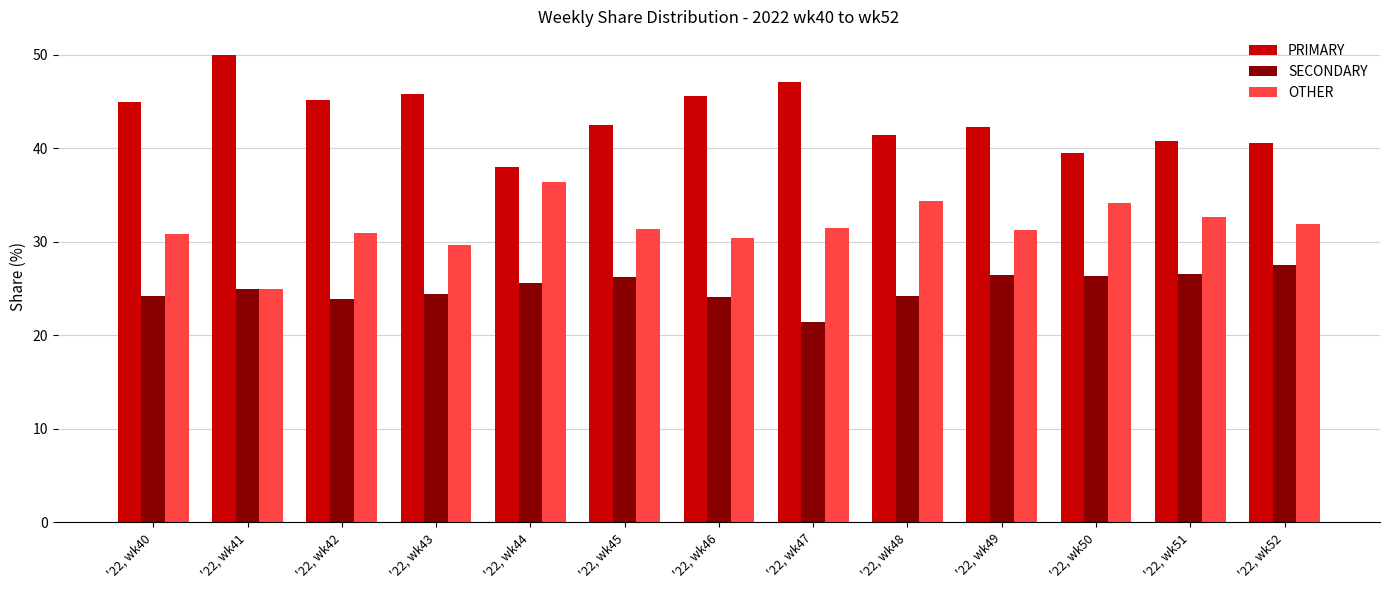

Which category has the highest value in the SECONDARY series?

'22, wk52